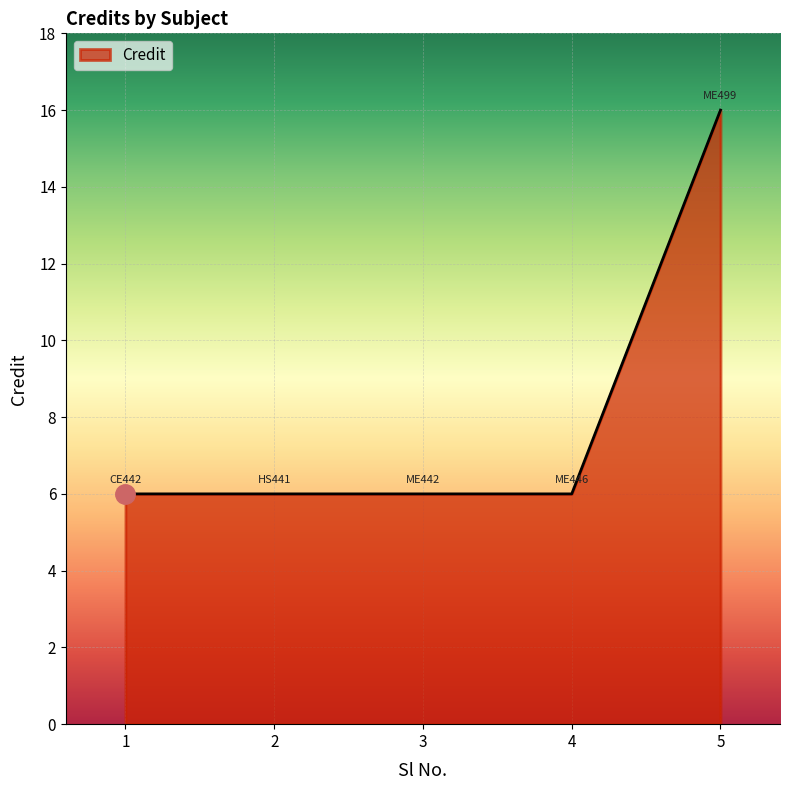

At which category does the chart reach its peak across all series?

5